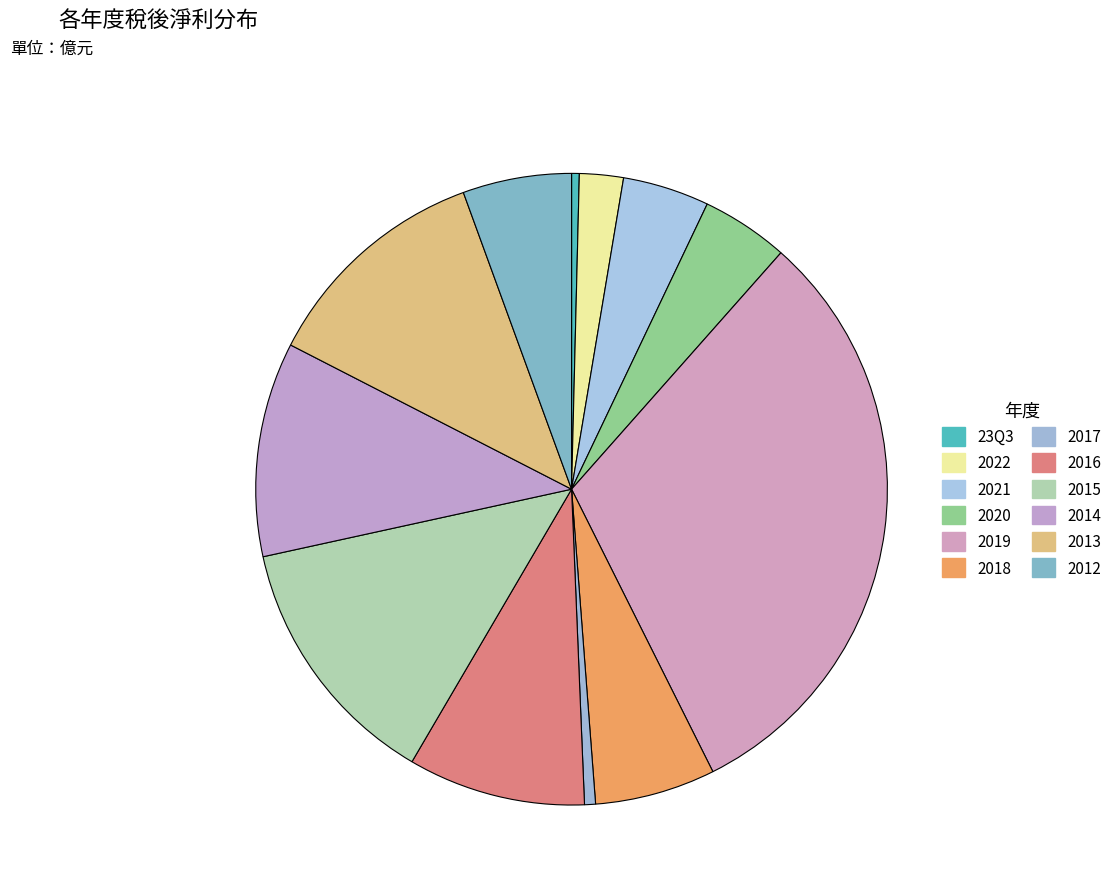

Approximately how many times larger is the value at 2022 compared to 2019?

0.1